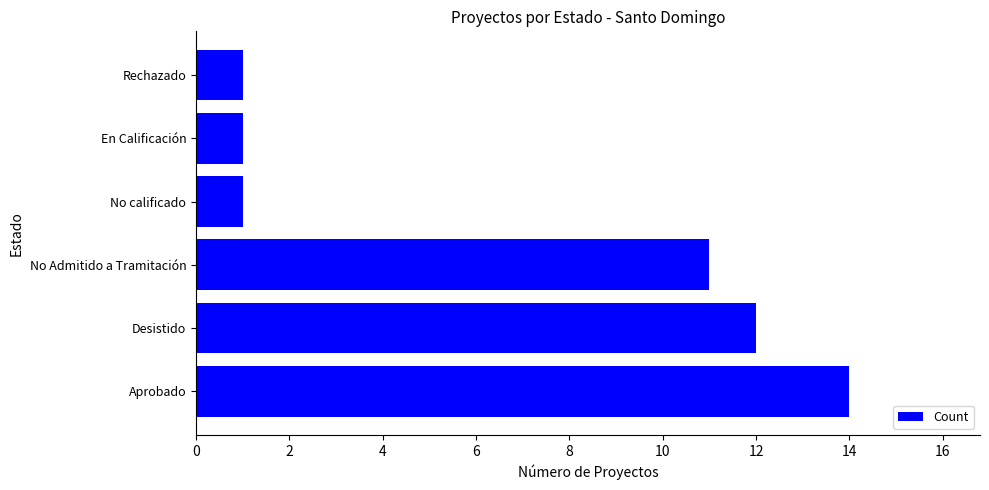

True or false: the data shows 3 at Aprobado.

False